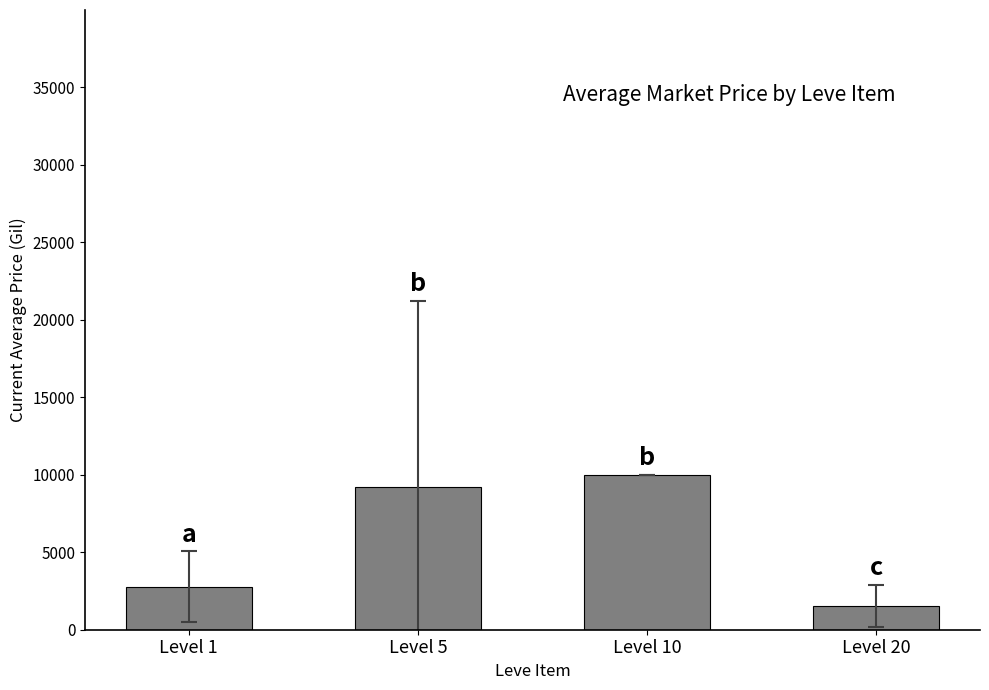

What is the value of the 3rd bar from the left?

10000.0